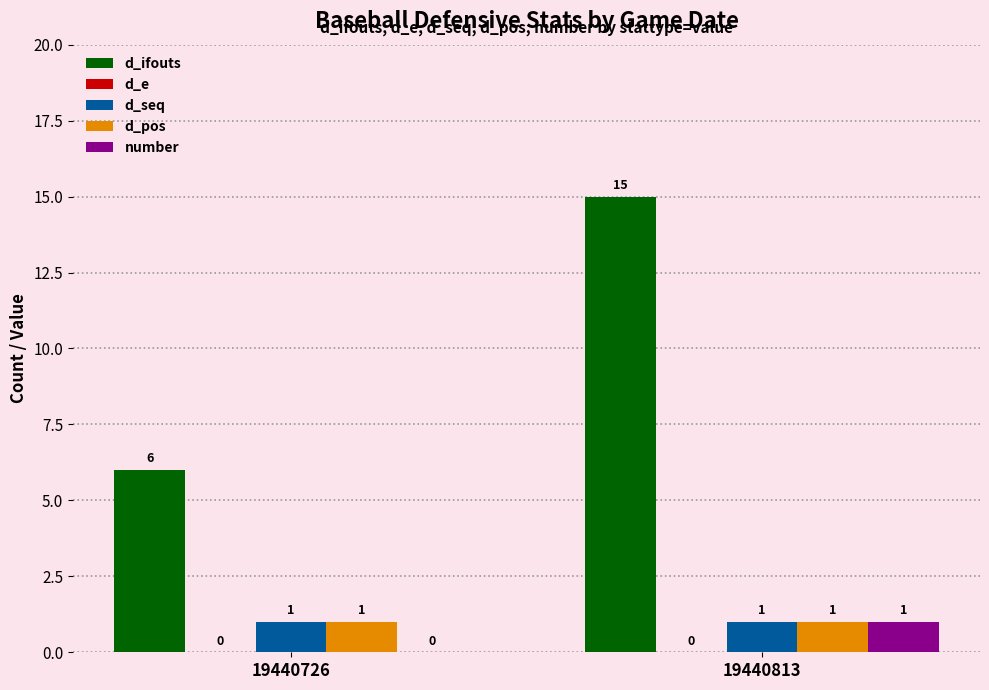

At which category does the chart reach its peak across all series?

19440813